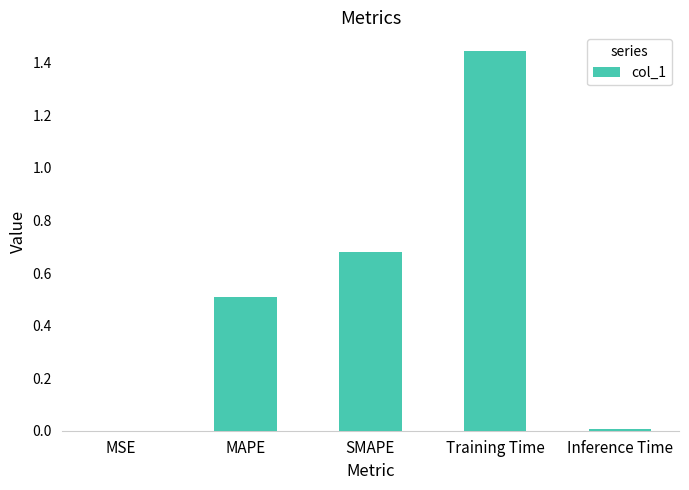

The chart shows a value of 0.0 at Inference Time. True or false?

True